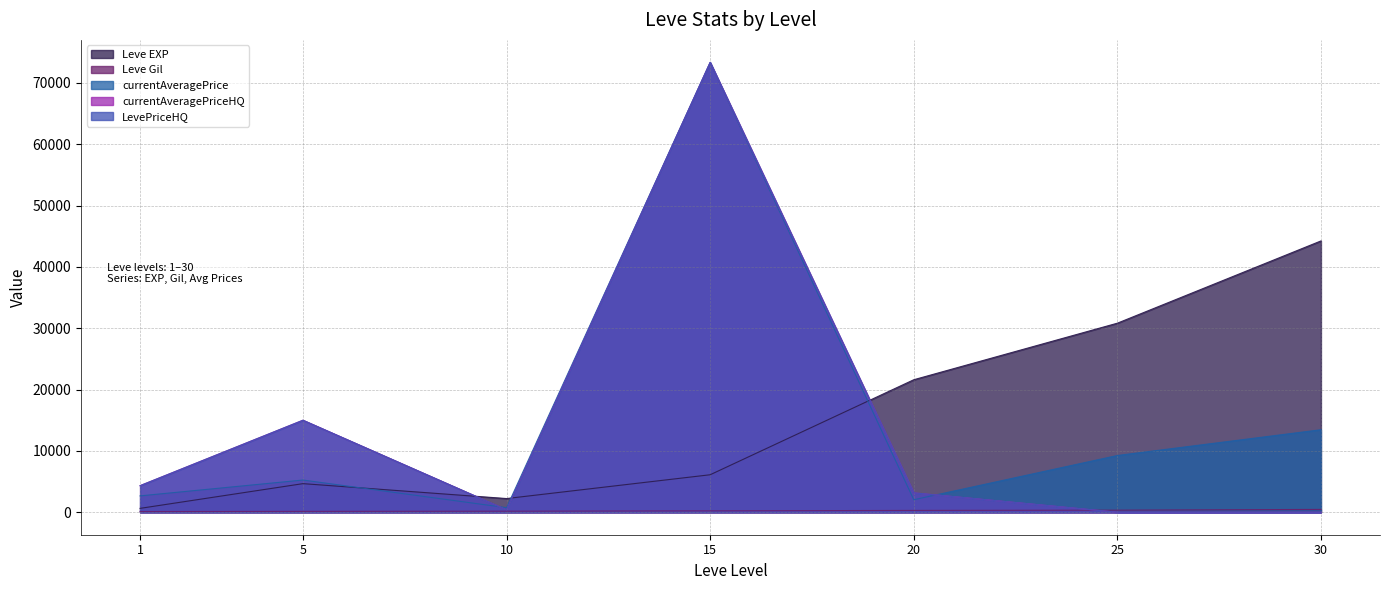

List the series in order of their peak value, lowest first.

Leve Gil, Leve EXP, currentAveragePrice, currentAveragePriceHQ, LevePriceHQ